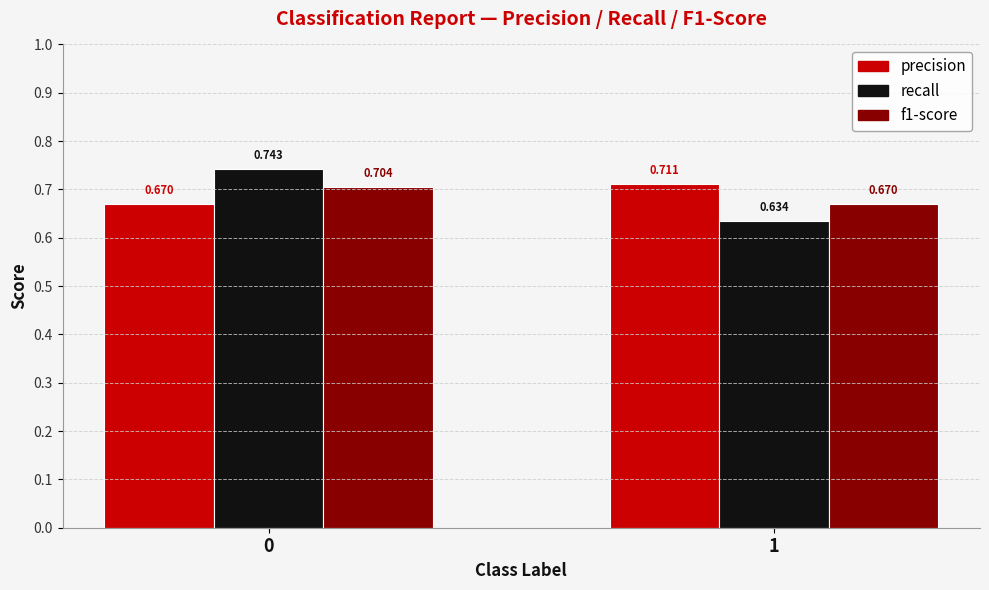

Which series has the widest spread of values?

recall